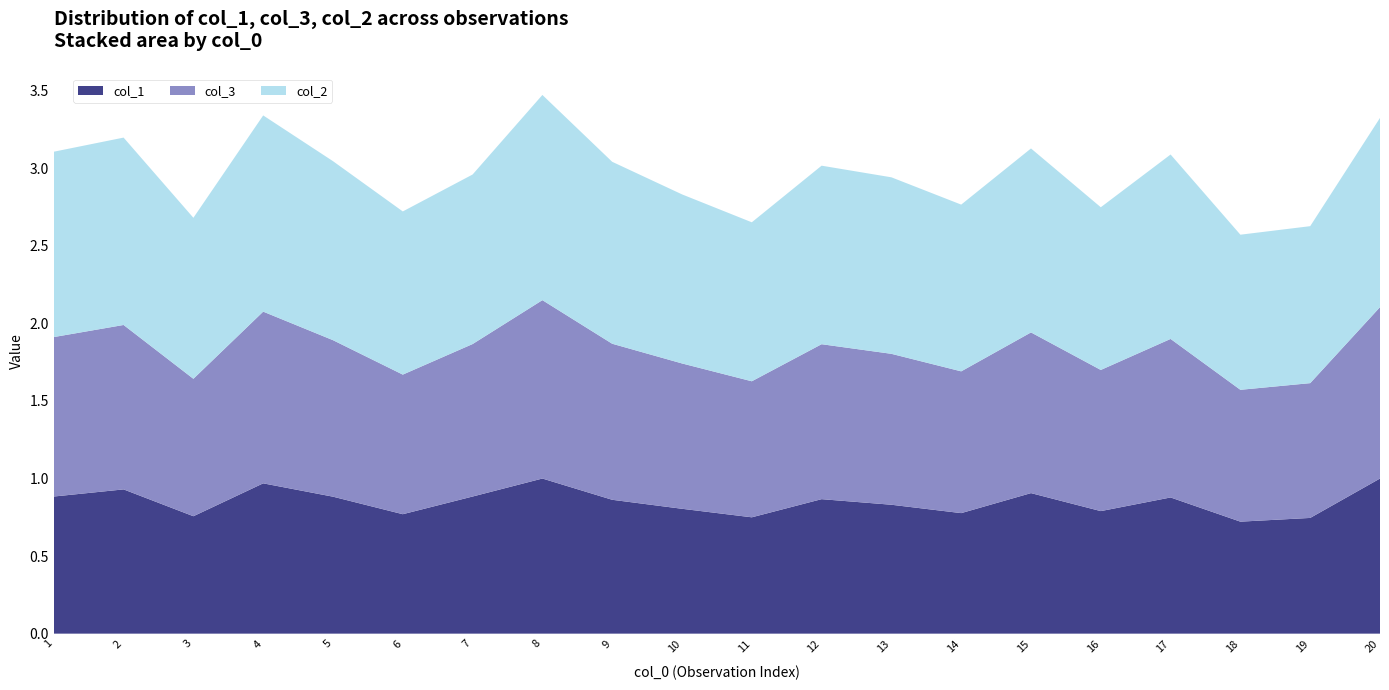

The col_1 series shows 1.1 at 3. True or false?

False